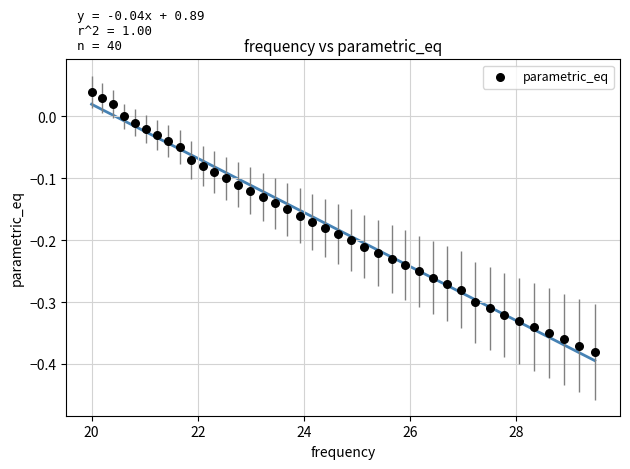

What is the range of X values (max minus min)?

9.5